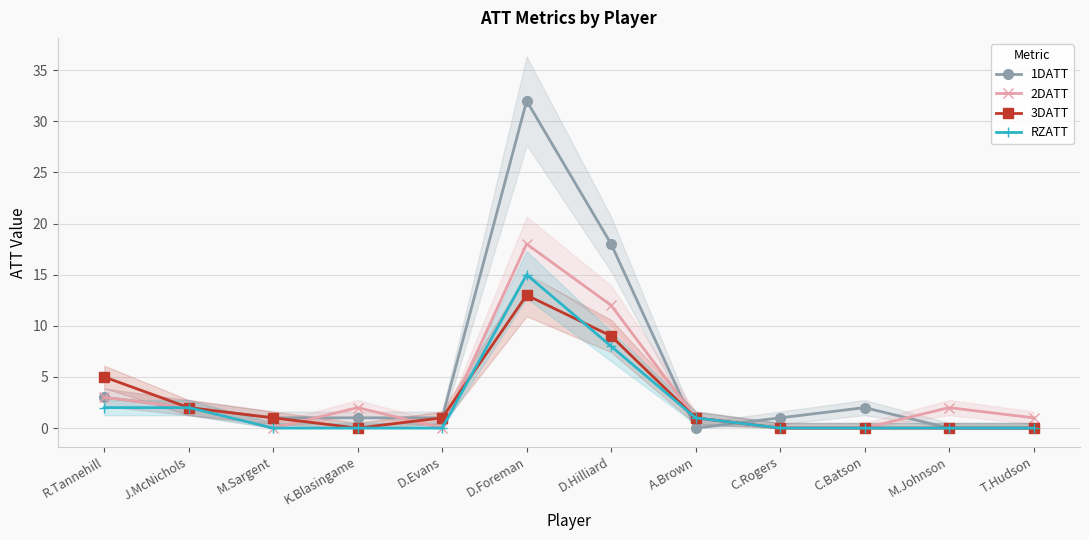

How many distinct data groups are displayed?

4